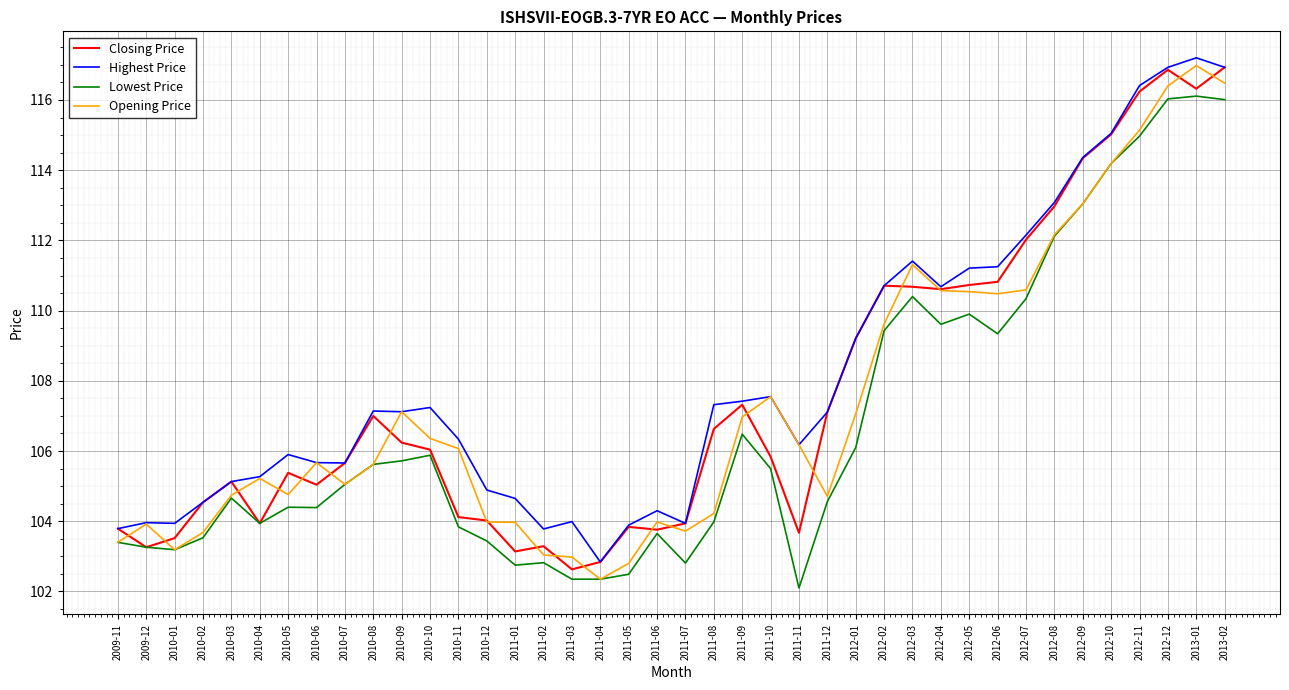

What is the difference between the second highest and minimum values in the Closing Price series?

14.2